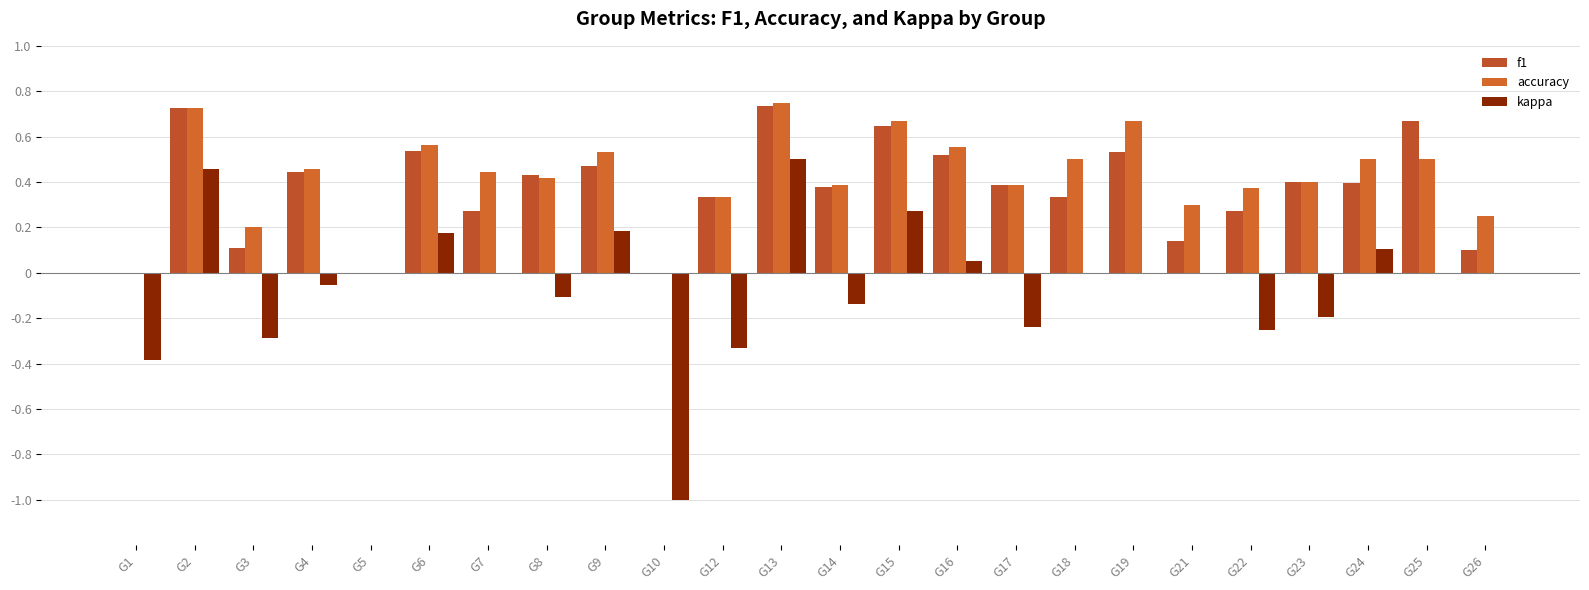

Which label corresponds to the smallest value in the chart?

G10